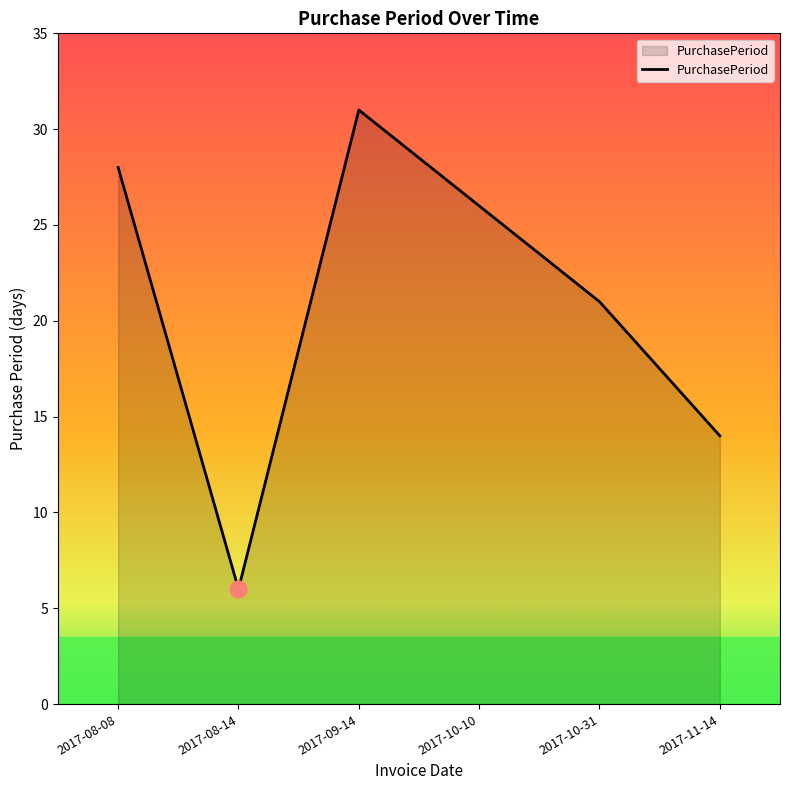

How many lines are shown in the chart?

1